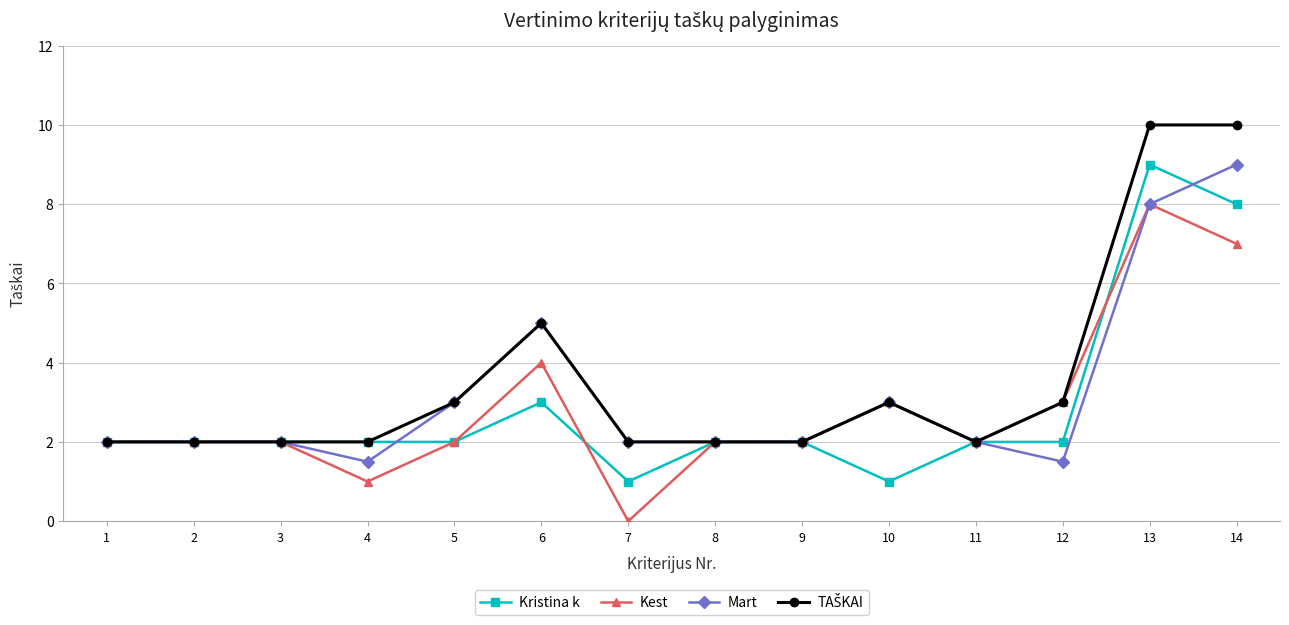

Is it true that Kristina k equals 2.0 at 2?

True